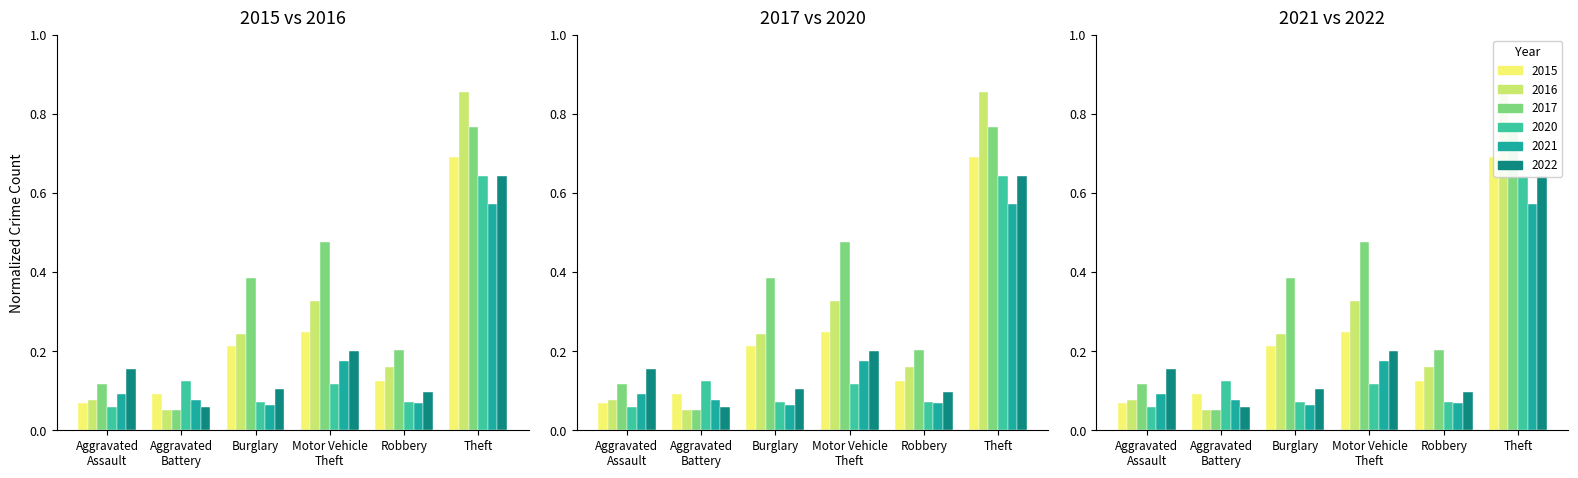

What is the approximate value of 2022 at Aggravated Battery?

0.1